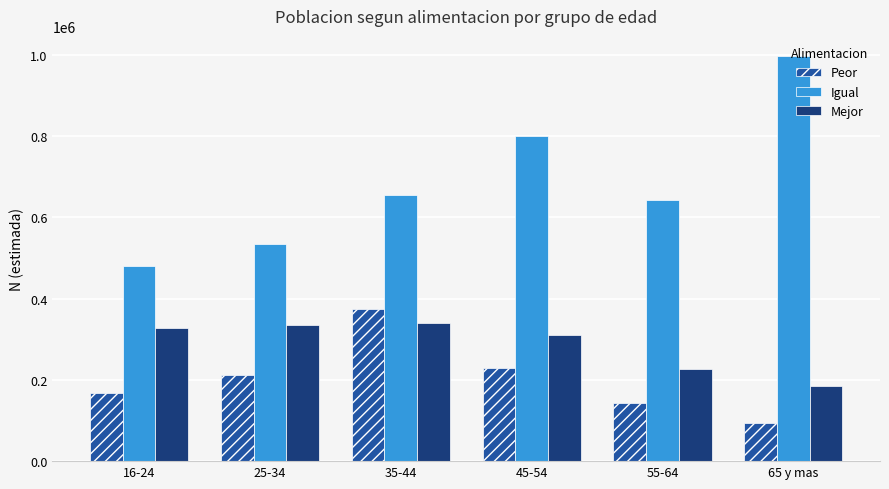

What is the approximate value of Igual at 25-34, to the nearest 10?

534470